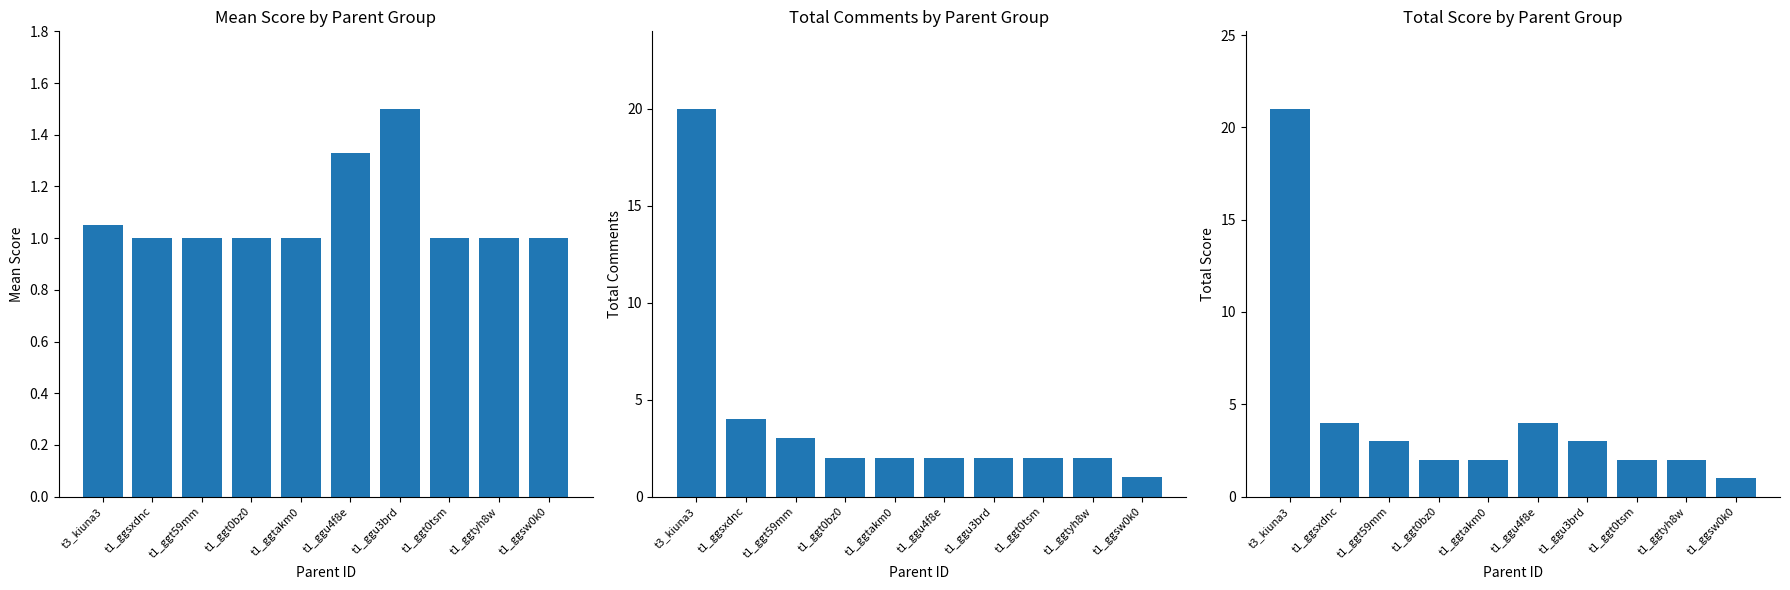

True or false: Total Comments has a value of 1.2 at t1_ggtyh8w.

False